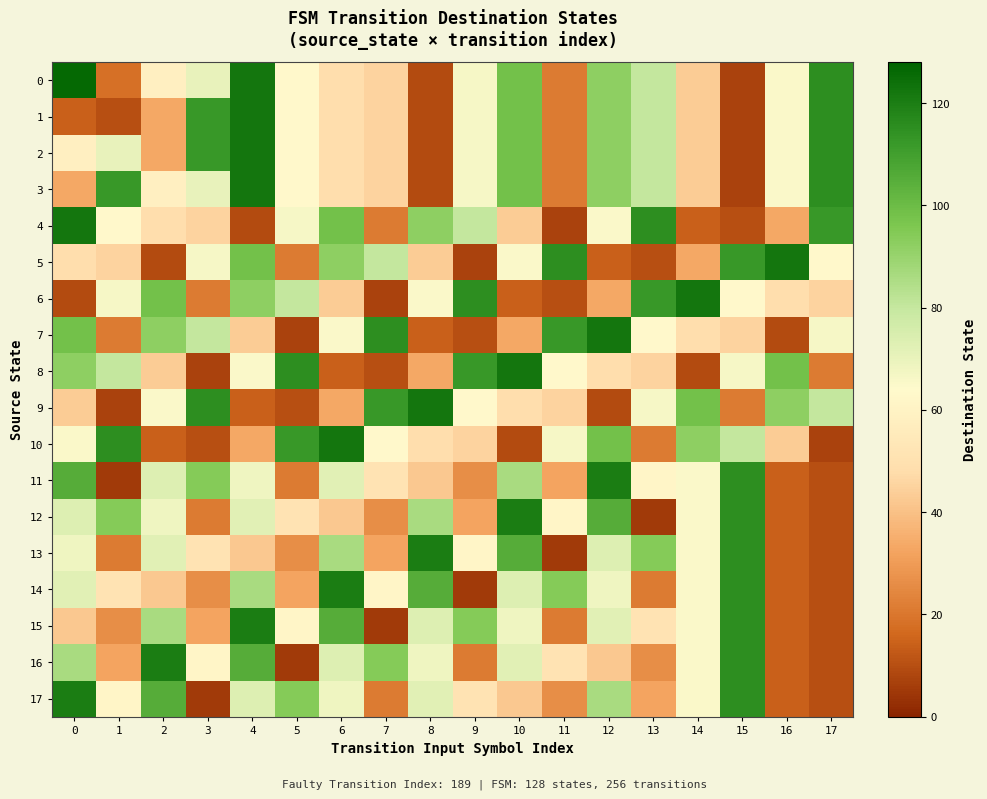

Count the number of categories in the chart.

18